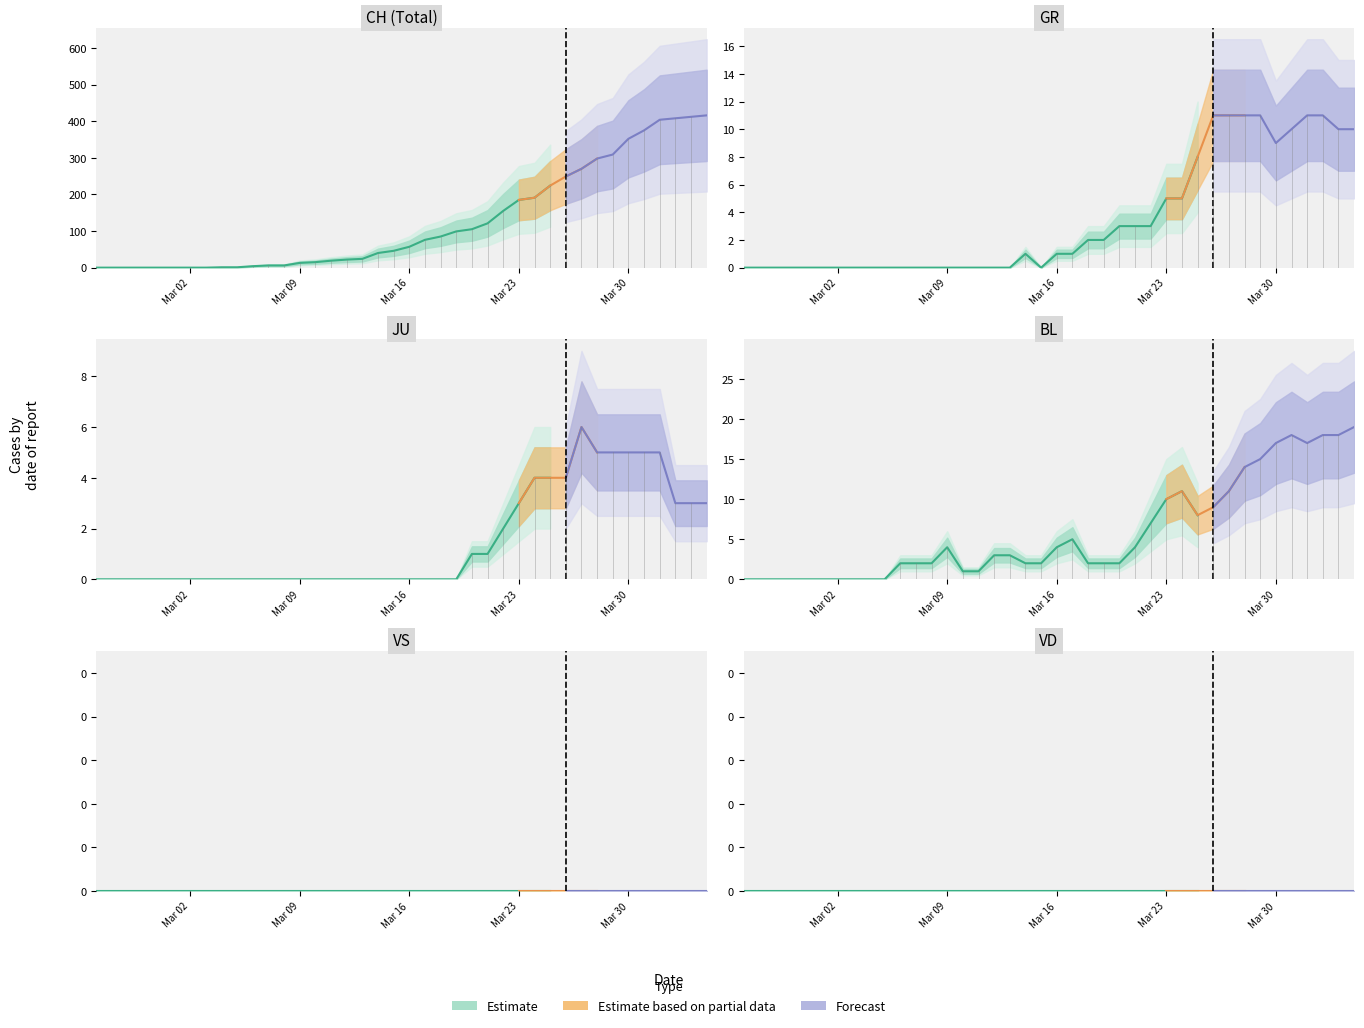

Reading right to left, transcribe all the data shown in this chart.

CH: 39=416	38=412	37=408	36=404	35=375	34=352	33=309	32=298	31=270	30=249	29=224	28=191	27=185	26=155	25=121	24=105	23=99	22=85	21=76	20=57	19=46	18=40	17=24	16=22	15=19	14=15	13=13	12=6	11=6	10=4	9=1	8=1	7=0	6=0	5=0	4=0	3=0	2=0	1=0	0=0
GR: 39=10	38=10	37=11	36=11	35=10	34=9	33=11	32=11	31=11	30=11	29=8	28=5	27=5	26=3	25=3	24=3	23=2	22=2	21=1	20=1	19=0	18=1	17=0	16=0	15=0	14=0	13=0	12=0	11=0	10=0	9=0	8=0	7=0	6=0	5=0	4=0	3=0	2=0	1=0	0=0
JU: 39=3	38=3	37=3	36=5	35=5	34=5	33=5	32=5	31=6	30=4	29=4	28=4	27=3	26=2	25=1	24=1	23=0	22=0	21=0	20=0	19=0	18=0	17=0	16=0	15=0	14=0	13=0	12=0	11=0	10=0	9=0	8=0	7=0	6=0	5=0	4=0	3=0	2=0	1=0	0=0
VS: 39=0	38=0	37=0	36=0	35=0	34=0	33=0	32=0	31=0	30=0	29=0	28=0	27=0	26=0	25=0	24=0	23=0	22=0	21=0	20=0	19=0	18=0	17=0	16=0	15=0	14=0	13=0	12=0	11=0	10=0	9=0	8=0	7=0	6=0	5=0	4=0	3=0	2=0	1=0	0=0
BL: 39=19	38=18	37=18	36=17	35=18	34=17	33=15	32=14	31=11	30=9	29=8	28=11	27=10	26=7	25=4	24=2	23=2	22=2	21=5	20=4	19=2	18=2	17=3	16=3	15=1	14=1	13=4	12=2	11=2	10=2	9=0	8=0	7=0	6=0	5=0	4=0	3=0	2=0	1=0	0=0
VD: 39=0	38=0	37=0	36=0	35=0	34=0	33=0	32=0	31=0	30=0	29=0	28=0	27=0	26=0	25=0	24=0	23=0	22=0	21=0	20=0	19=0	18=0	17=0	16=0	15=0	14=0	13=0	12=0	11=0	10=0	9=0	8=0	7=0	6=0	5=0	4=0	3=0	2=0	1=0	0=0